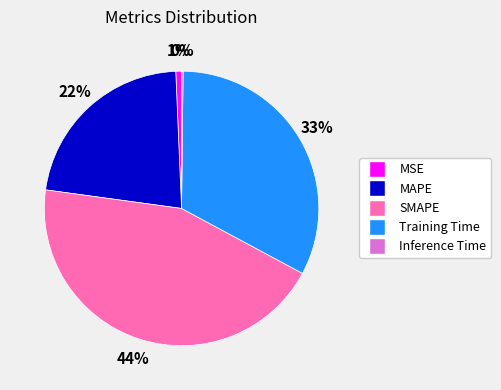

True or false: Training Time accounts for 26% of the total.

False